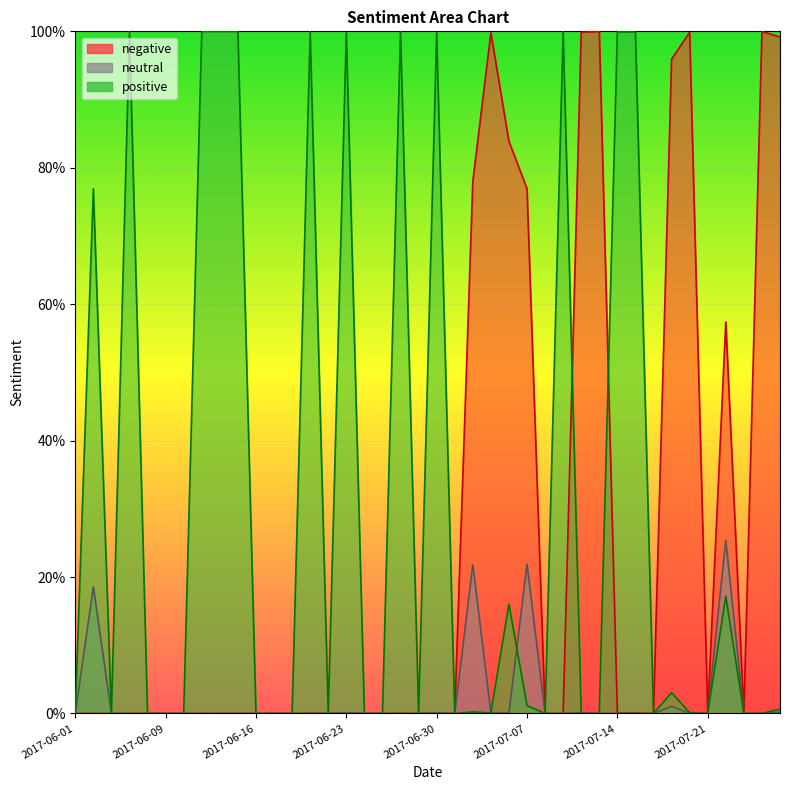

What is the label of the 36th point from the left?

2017-07-21